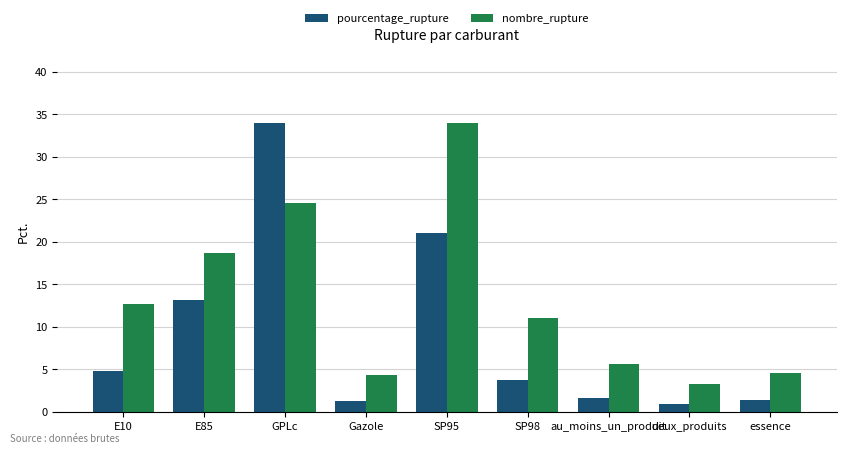

What is the greatest value displayed?

34.0